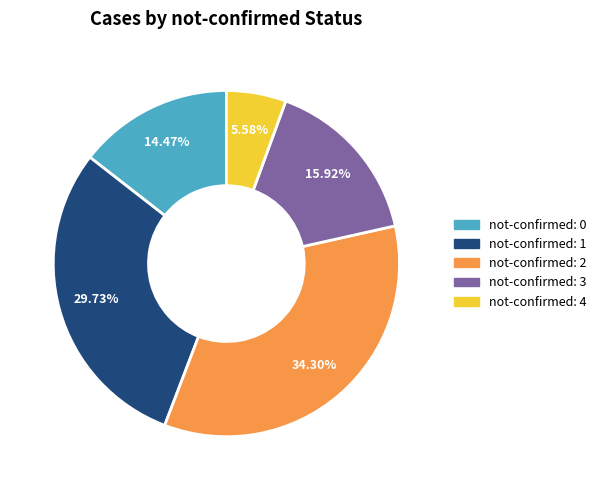

How many slices are in this pie chart?

5